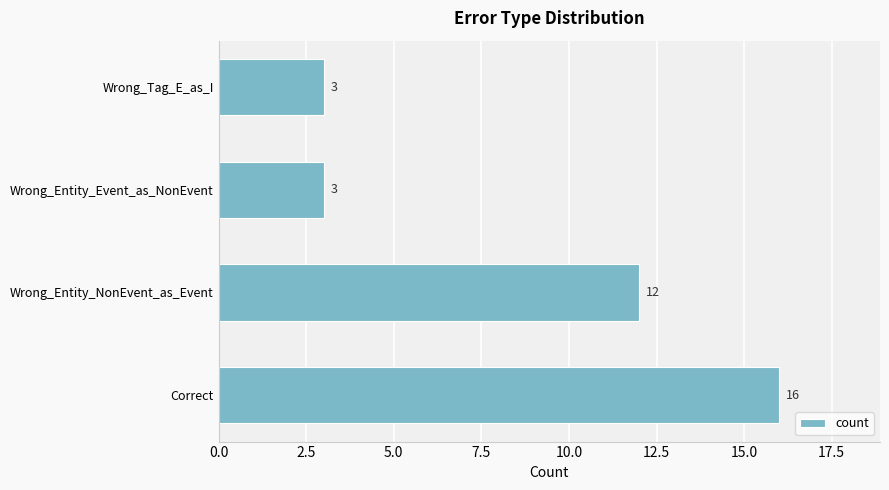

Reading bottom to top, list all the values displayed in this chart.

Correct=16	Wrong_Entity_NonEvent_as_Event=12	Wrong_Entity_Event_as_NonEvent=3	Wrong_Tag_E_as_I=3